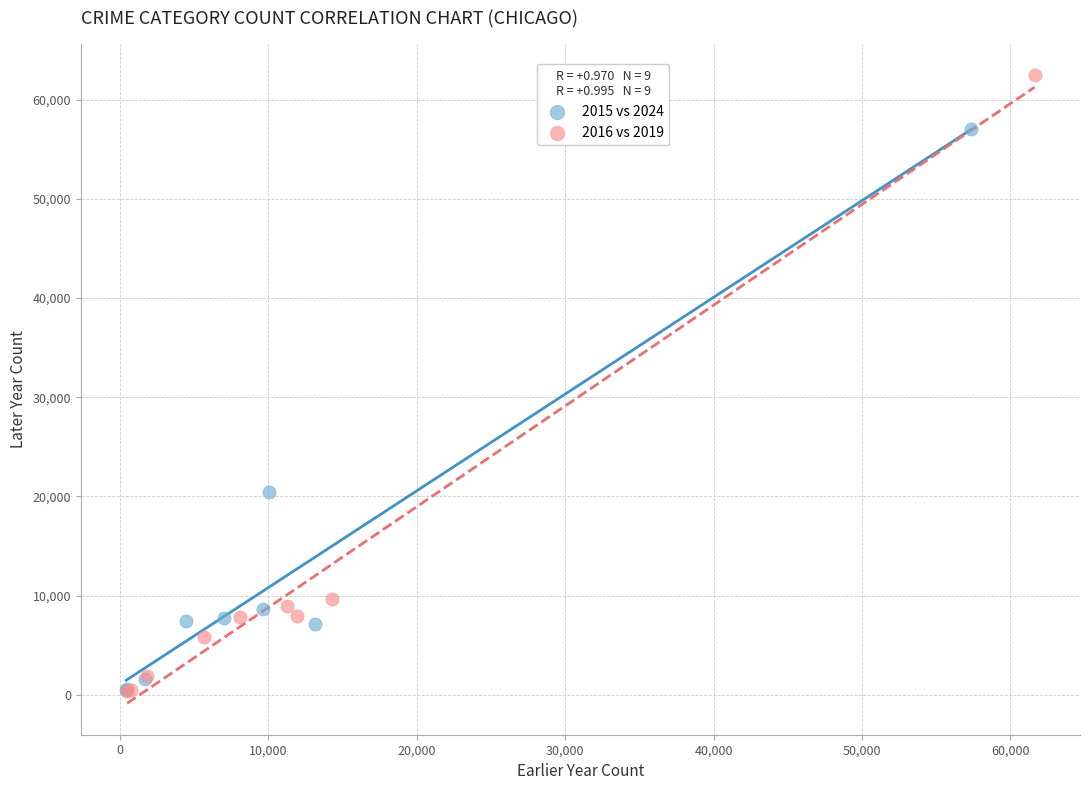

Which series contains the highest Y value?

2016 vs 2019